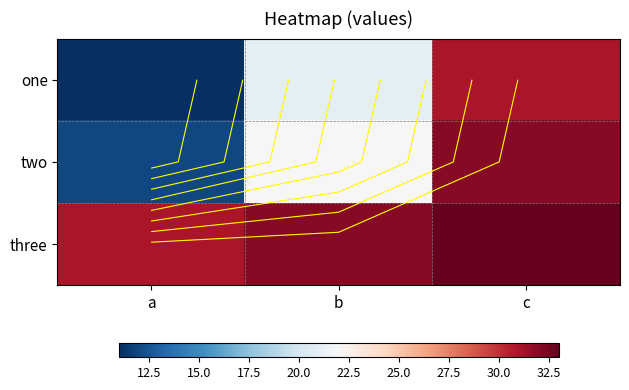

List the labels in order of three value, smallest first.

a, b, c